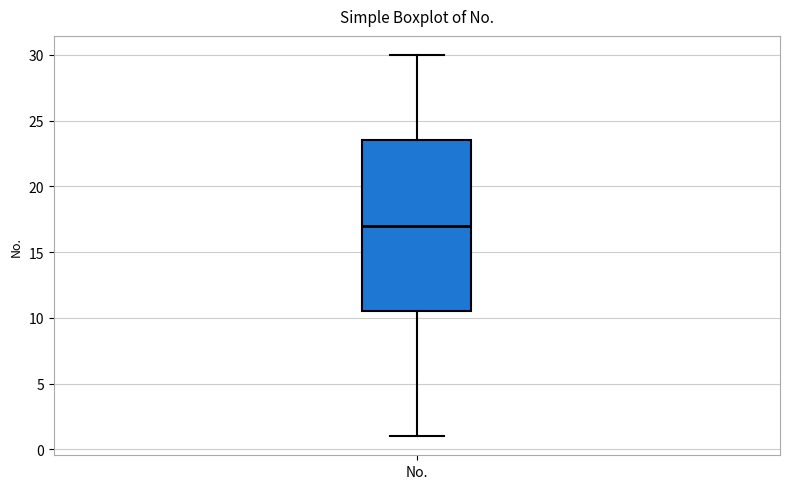

Where does the median line of the box for No. sit on the y-axis? The values are not printed on the chart, so give them approximately, as read against the axis.

17.0